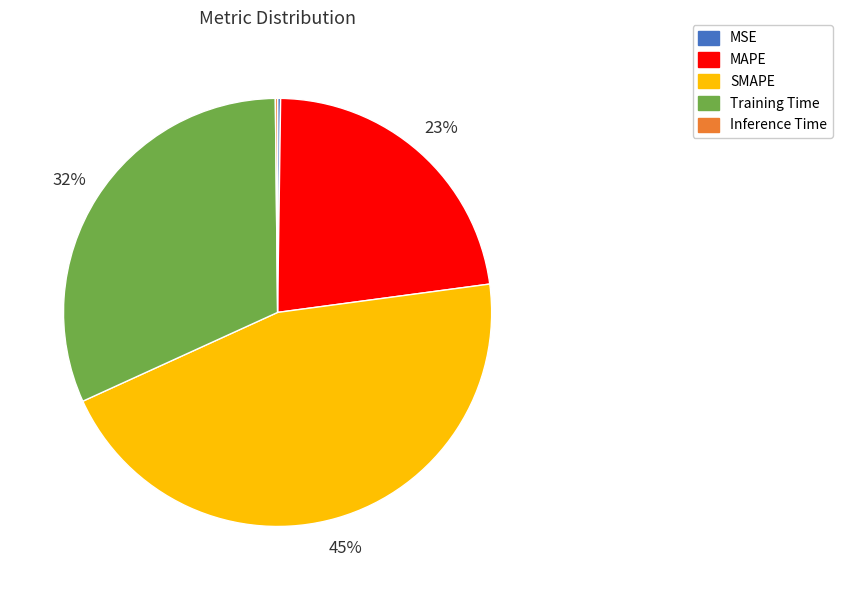

Is there a majority slice in this chart?

No